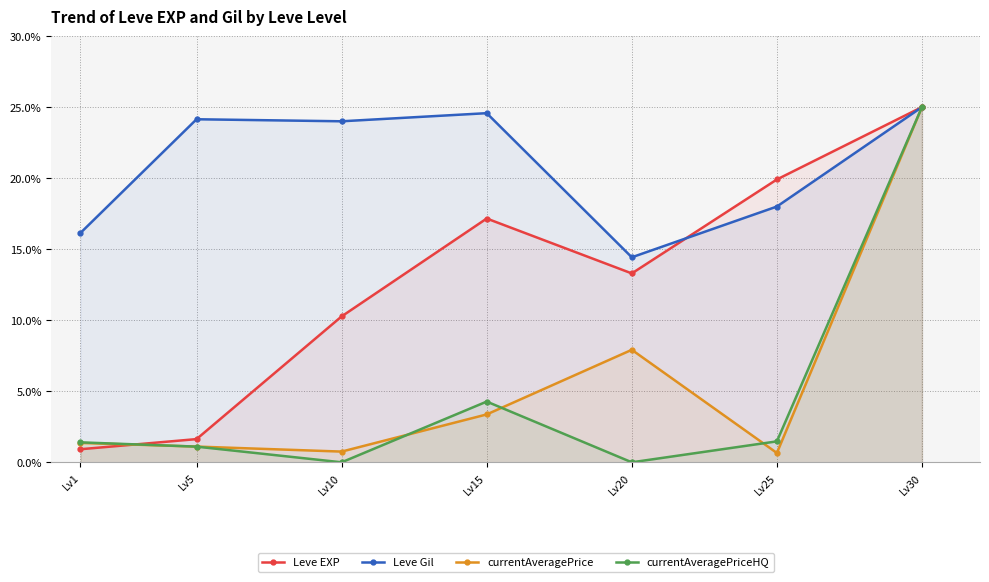

Reading left to right, extract all data points from this chart.

Leve EXP: 0.9	1.6	10.3	17.2	13.3	19.9	25.0
Leve Gil: 16.1	24.1	24.0	24.6	14.4	18.0	25.0
currentAveragePrice: 1.4	1.1	0.8	3.4	7.9	0.7	25.0
currentAveragePriceHQ: 1.4	1.1	0.0	4.3	0.0	1.5	25.0